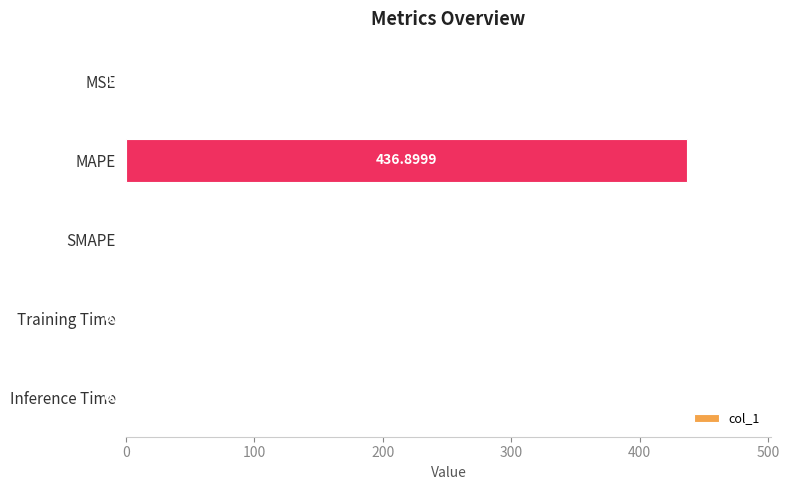

What is the change in value from MAPE to SMAPE?

-436.9